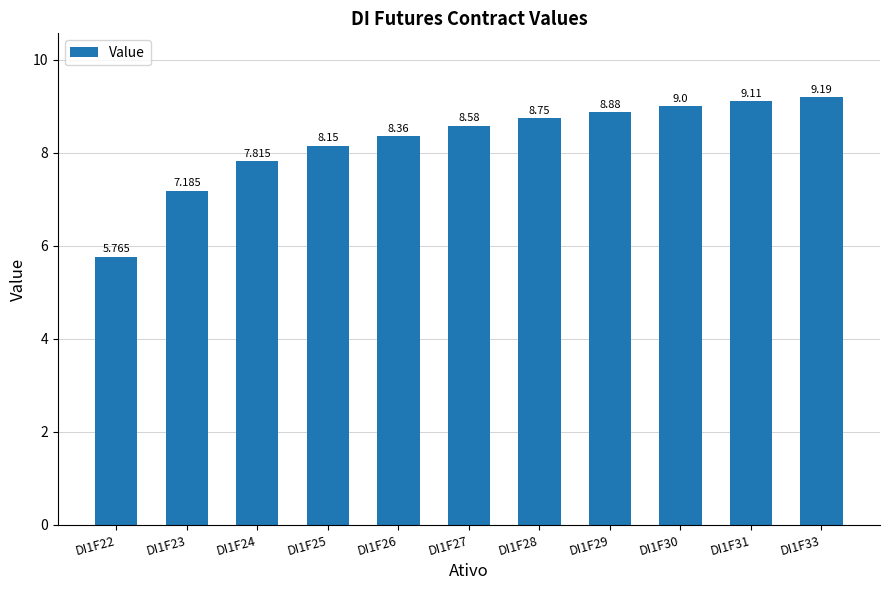

Does the chart contain stacked bars?

No